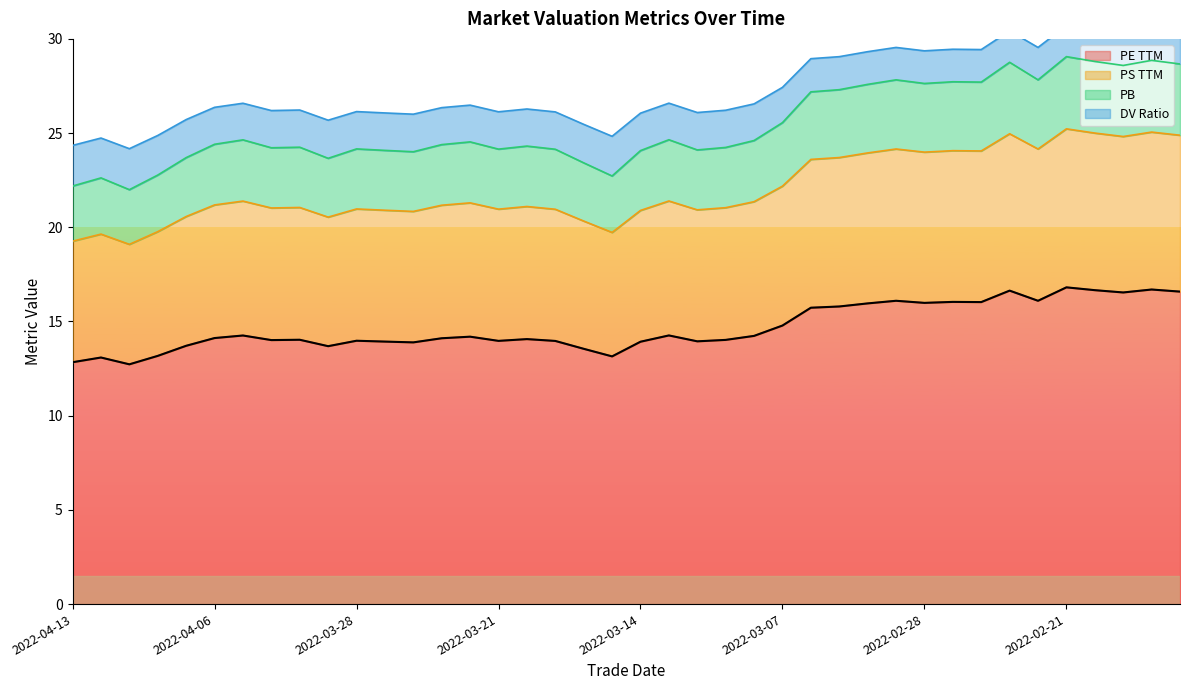

What is the highest value of the PE TTM series?

16.8